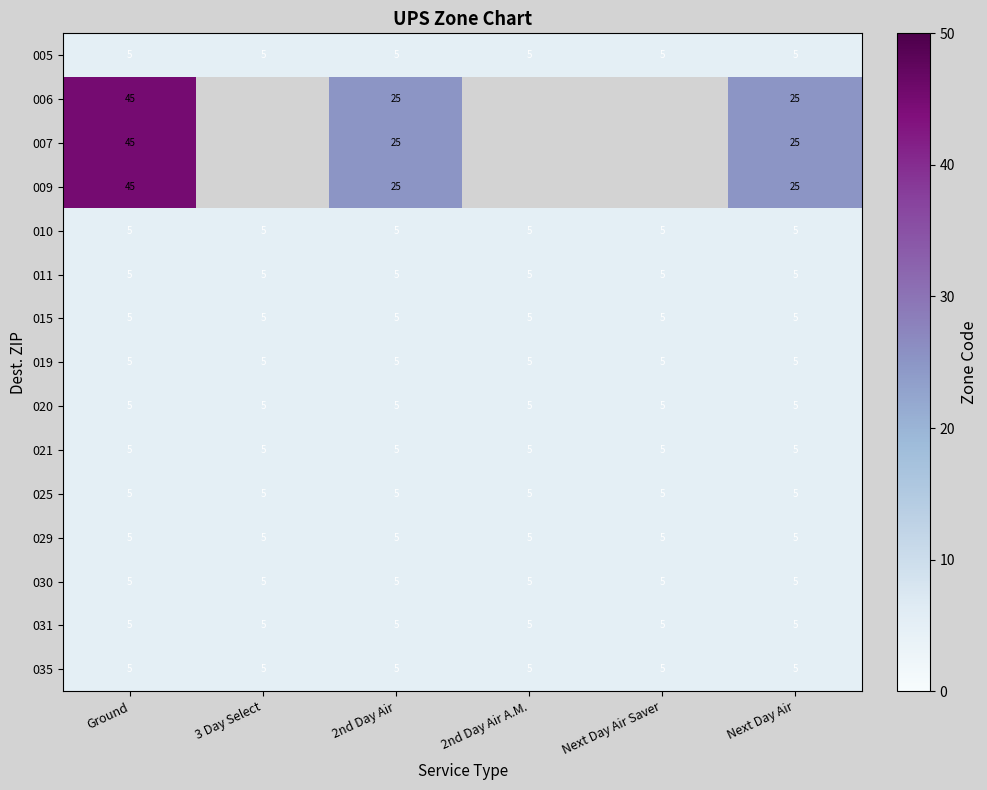

What is the highest value of the 005 series?

5